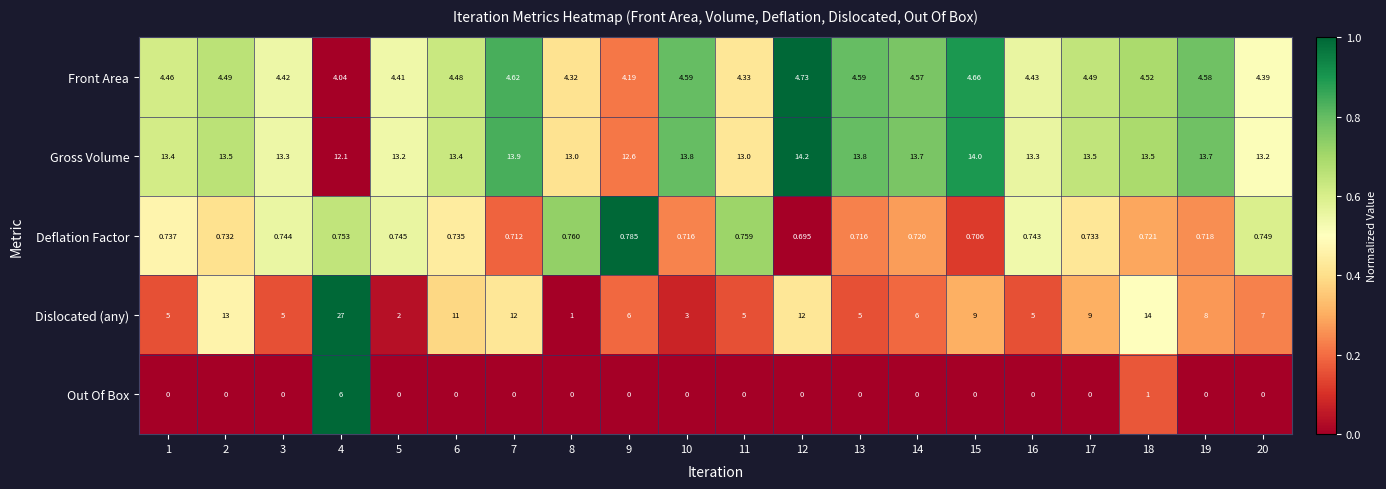

Which series has the largest total across all categories?

Gross Volume